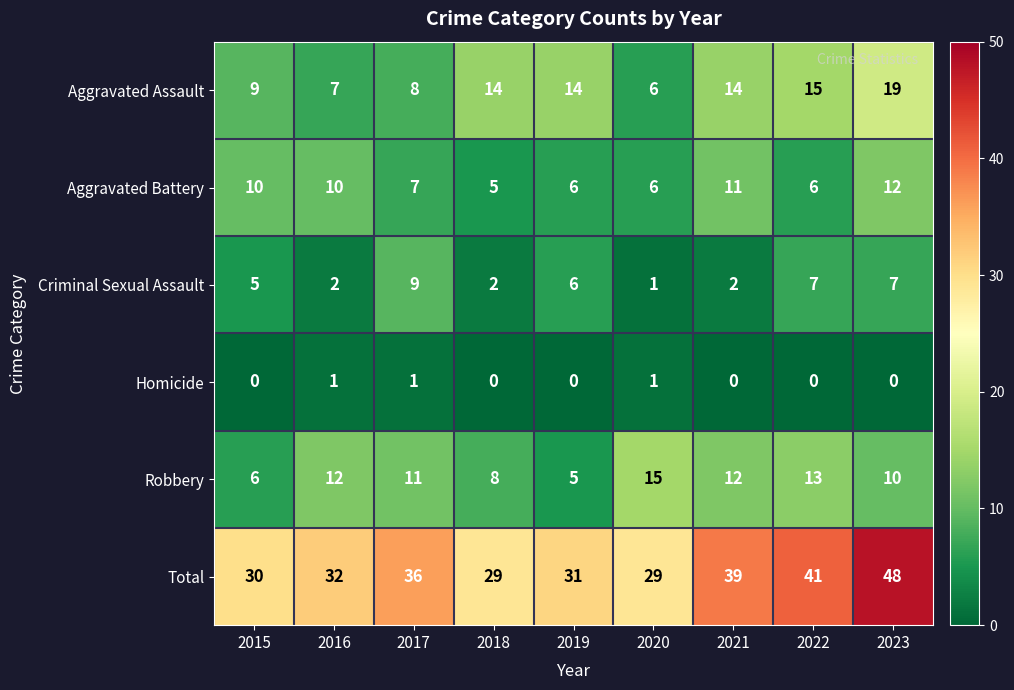

How many data points does each series have?

9